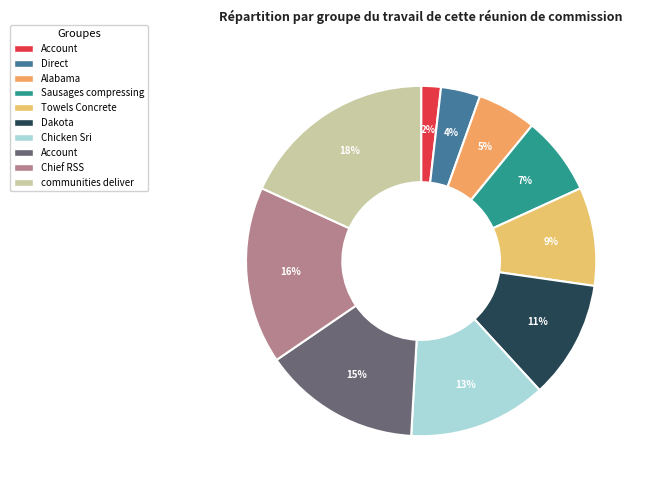

Which slice is the smallest?

Account